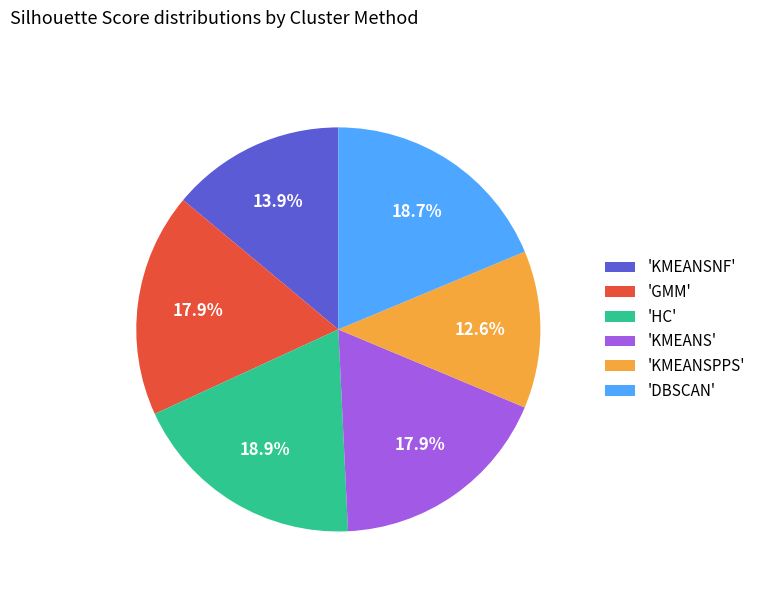

To the nearest percent, what is the average slice percentage?

17%